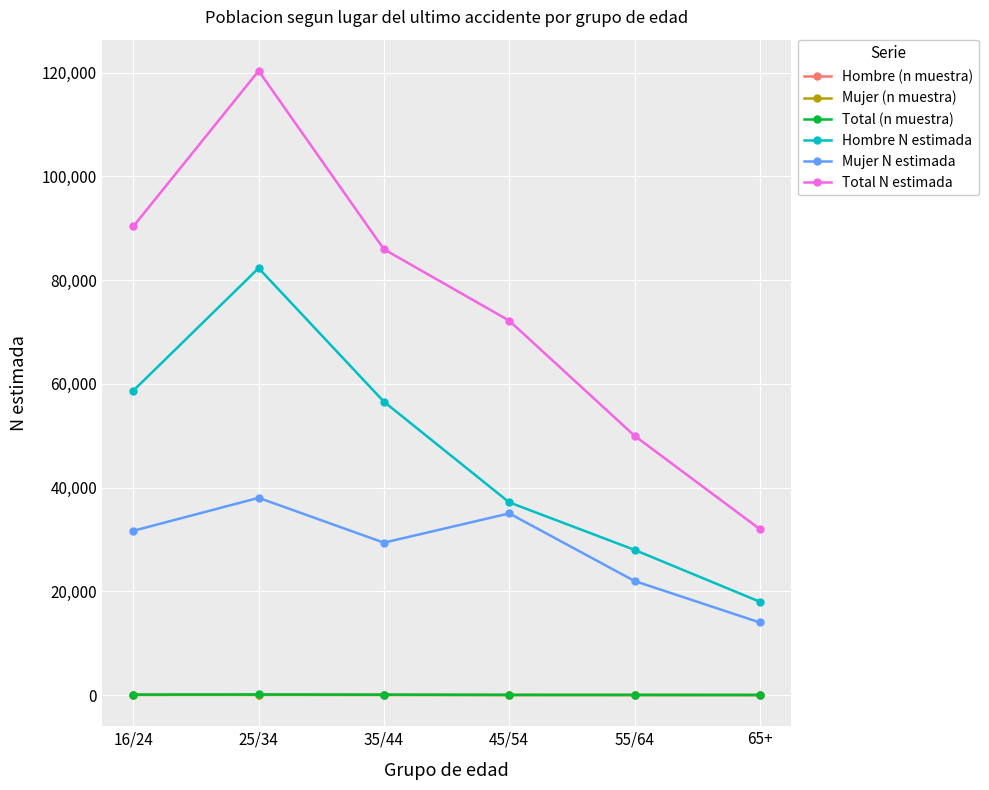

What is the difference between the Mujer (n muestra) values at 45/54 and 65+?

7